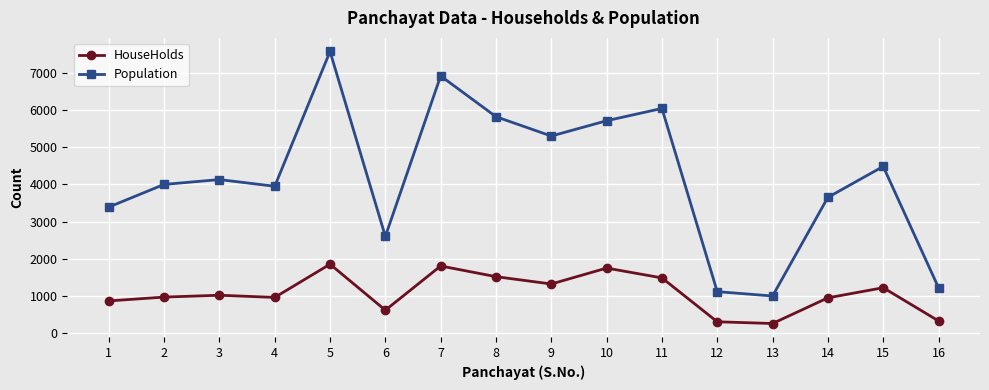

Between 9 and 11, which series saw the biggest shift?

Population